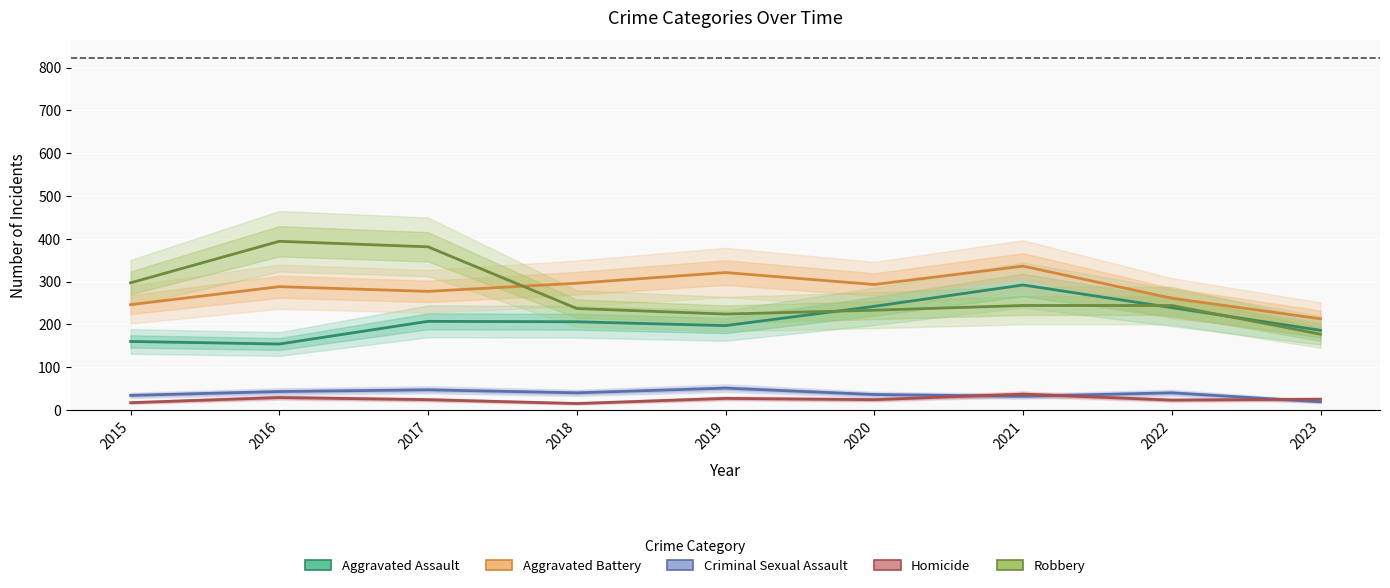

How many times do Robbery and Aggravated Battery cross each other?

1